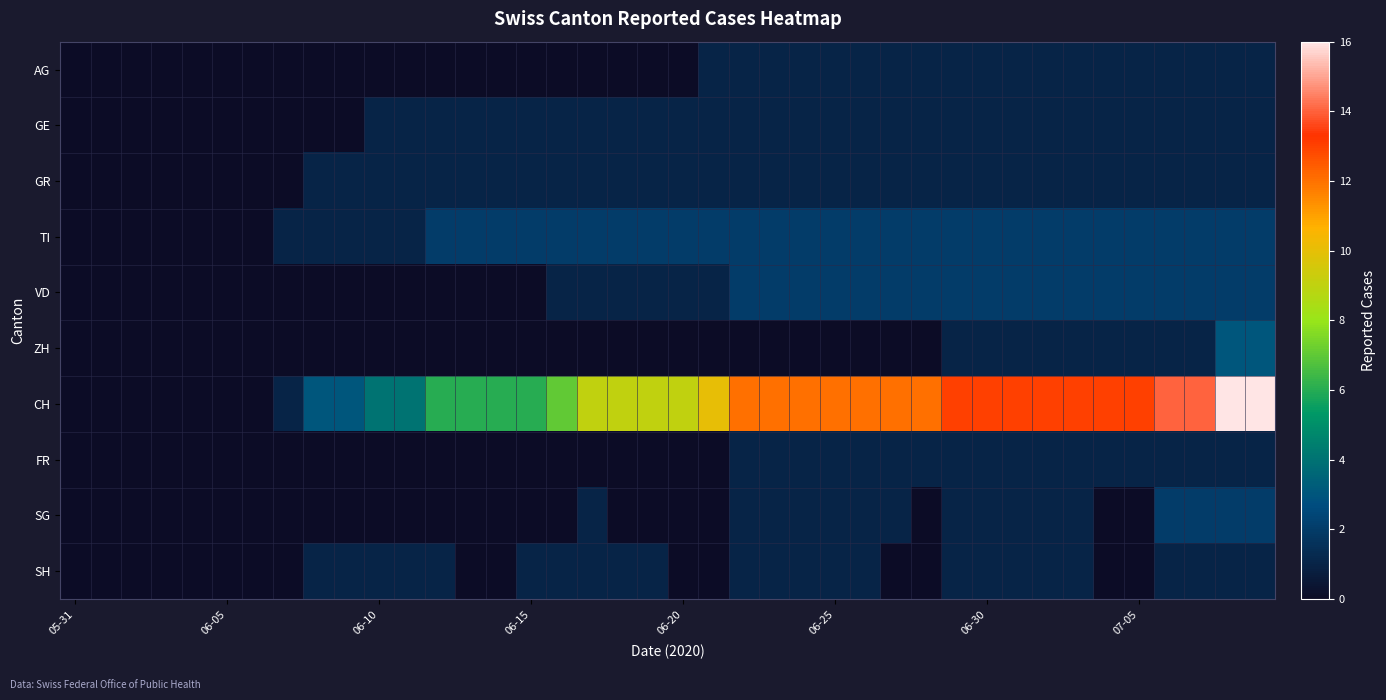

Reading left to right, transcribe all the data shown in this chart.

AG: 0	0	0	0	0	0	0	0	0	0	0	0	0	0	0	0	0	0	0	0	0	1	1	1	1	1	1	1	1	1	1	1	1	1	1	1	1	1	1	1
GE: 0	0	0	0	0	0	0	0	0	0	1	1	1	1	1	1	1	1	1	1	1	1	1	1	1	1	1	1	1	1	1	1	1	1	1	1	1	1	1	1
GR: 0	0	0	0	0	0	0	0	1	1	1	1	1	1	1	1	1	1	1	1	1	1	1	1	1	1	1	1	1	1	1	1	1	1	1	1	1	1	1	1
TI: 0	0	0	0	0	0	0	1	1	1	1	1	2	2	2	2	2	2	2	2	2	2	2	2	2	2	2	2	2	2	2	2	2	2	2	2	2	2	2	2
VD: 0	0	0	0	0	0	0	0	0	0	0	0	0	0	0	0	1	1	1	1	1	1	2	2	2	2	2	2	2	2	2	2	2	2	2	2	2	2	2	2
ZH: 0	0	0	0	0	0	0	0	0	0	0	0	0	0	0	0	0	0	0	0	0	0	0	0	0	0	0	0	0	1	1	1	1	1	1	1	1	1	3	3
CH: 0	0	0	0	0	0	0	1	3	3	4	4	6	6	6	6	7	9	9	9	9	10	12	12	12	12	12	12	12	13	13	13	13	13	13	13	14	14	16	16
FR: 0	0	0	0	0	0	0	0	0	0	0	0	0	0	0	0	0	0	0	0	0	0	1	1	1	1	1	1	1	1	1	1	1	1	1	1	1	1	1	1
SG: 0	0	0	0	0	0	0	0	0	0	0	0	0	0	0	0	0	1	0	0	0	0	1	1	1	1	1	1	0	1	1	1	1	1	0	0	2	2	2	2
SH: 0	0	0	0	0	0	0	0	1	1	1	1	1	0	0	1	1	1	1	1	0	0	1	1	1	1	1	0	0	1	1	1	1	1	0	0	1	1	1	1